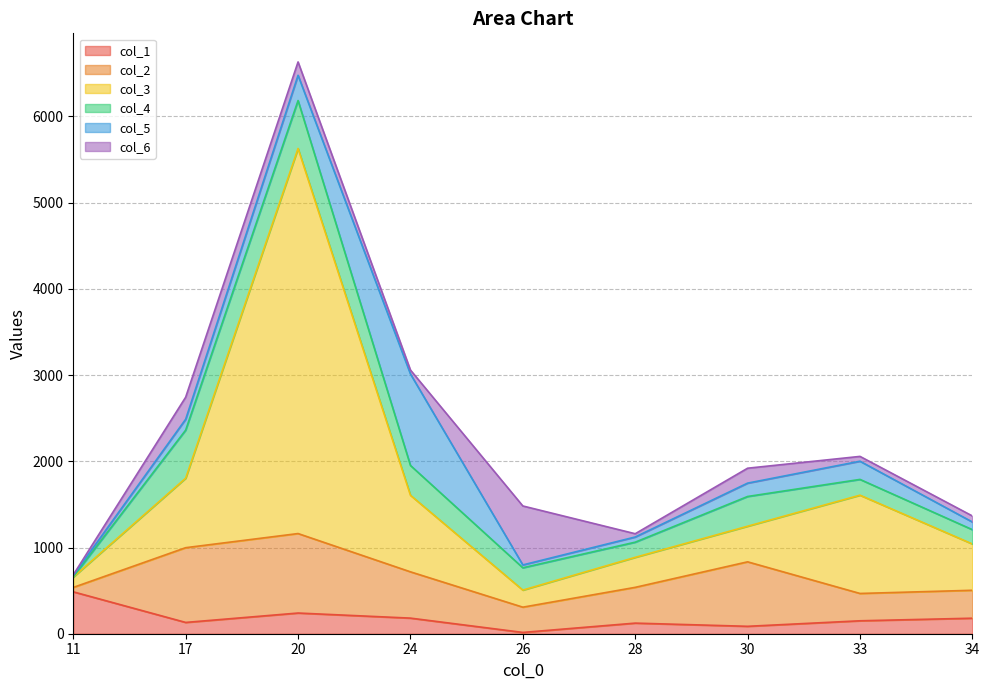

What value does the col_1 series have at 11, to the nearest 5?

485